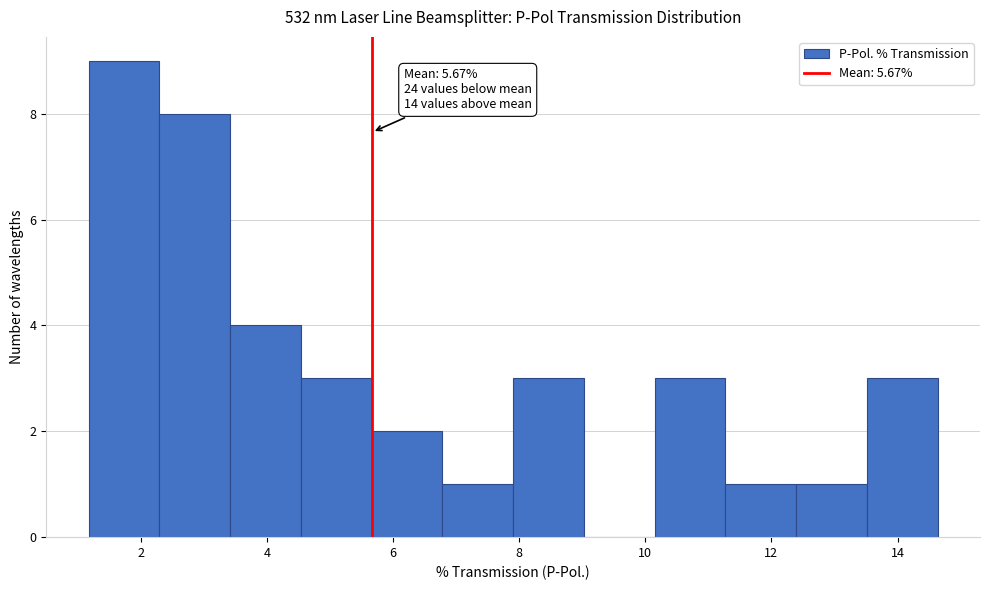

Over which range of the x-axis is the bar tallest?

1.2 to 2.2